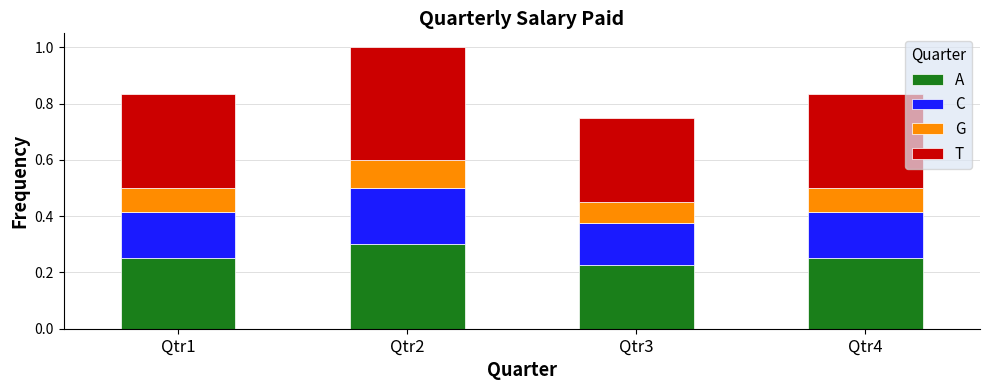

At which label does A reach its peak?

Qtr2